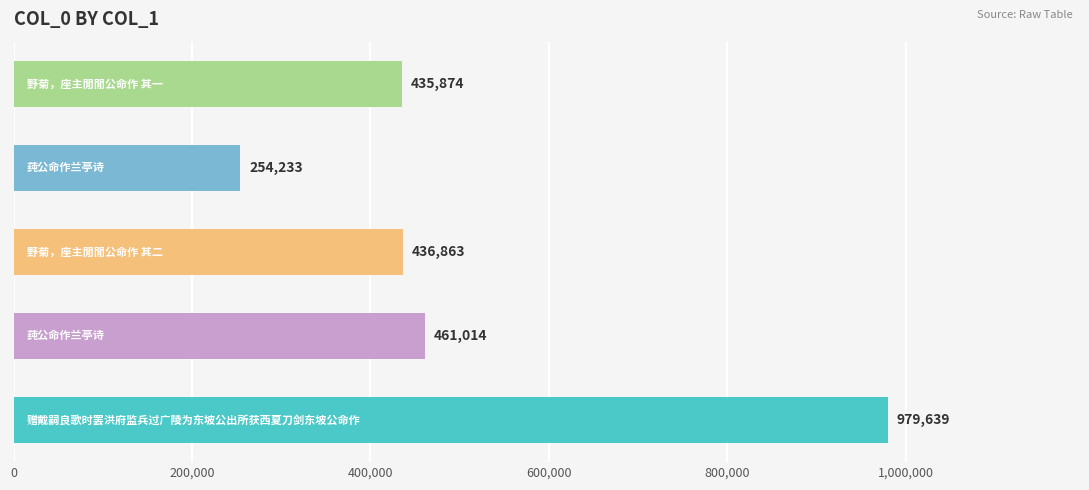

What is the smallest value displayed?

254233